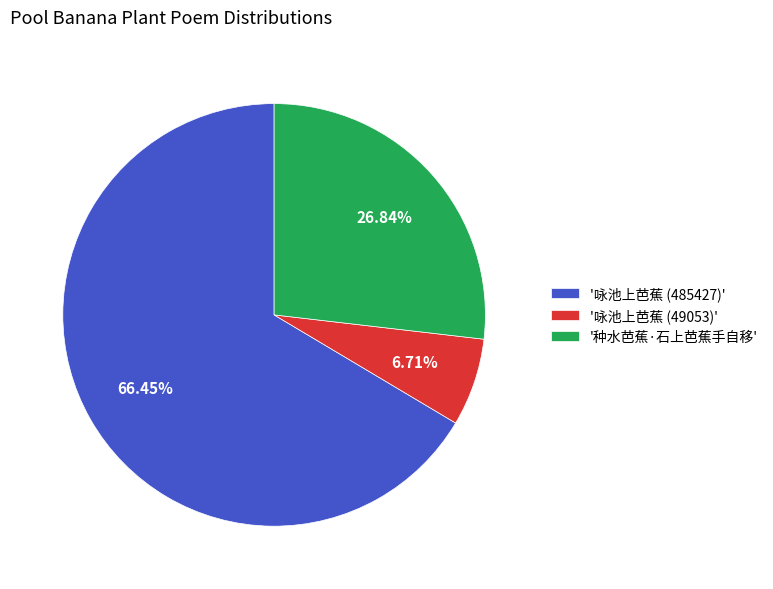

Which slice is the largest?

'咏池上芭蕉 (485427)'